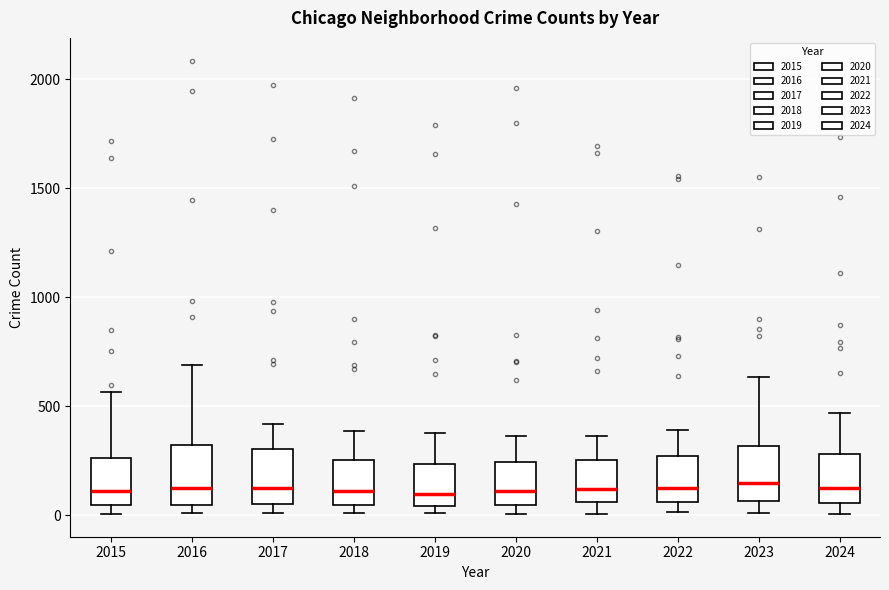

Reading left to right, transcribe this box plot: for each box, give where its median line is, the range the box spans, and where its two whiskers end, as read against the y-axis. The values are not printed on the chart, so give them approximately, as read against the axis.

2015: median 100, box 50 to 250, whiskers 0 to 550
2016: median 150, box 50 to 300, whiskers 0 to 700
2017: median 100, box 50 to 300, whiskers 0 to 400
2018: median 100, box 50 to 250, whiskers 0 to 400
2019: median 100, box 50 to 250, whiskers 0 to 400
2020: median 100, box 50 to 250, whiskers 0 to 350
2021: median 100, box 50 to 250, whiskers 0 to 350
2022: median 100, box 50 to 250, whiskers 0 to 400
2023: median 150, box 50 to 300, whiskers 0 to 650
2024: median 150, box 50 to 300, whiskers 0 to 450